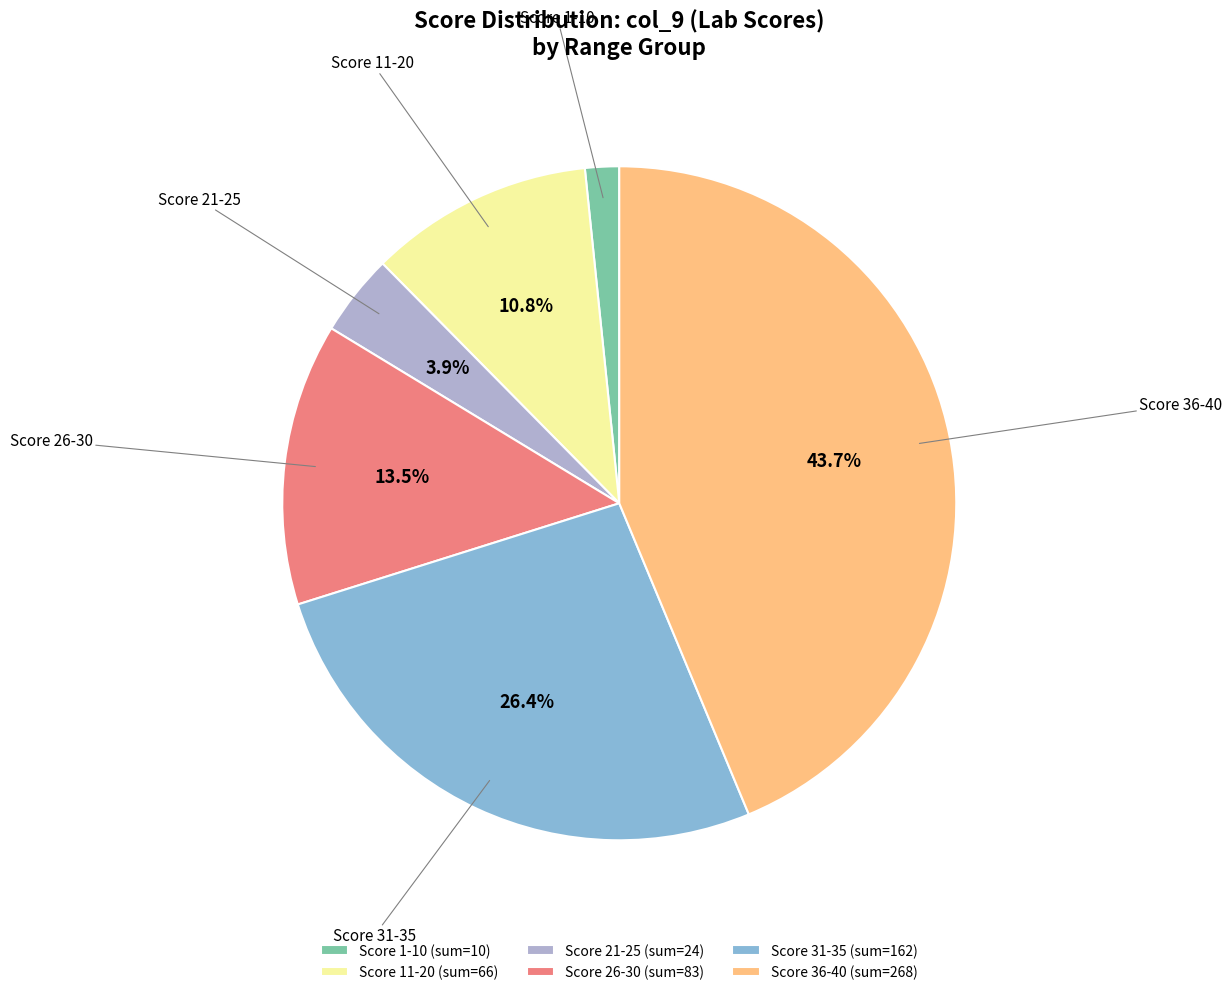

Which has a higher value, Score 31-35 (sum=162) or Score 36-40 (sum=268)?

Score 36-40 (sum=268)